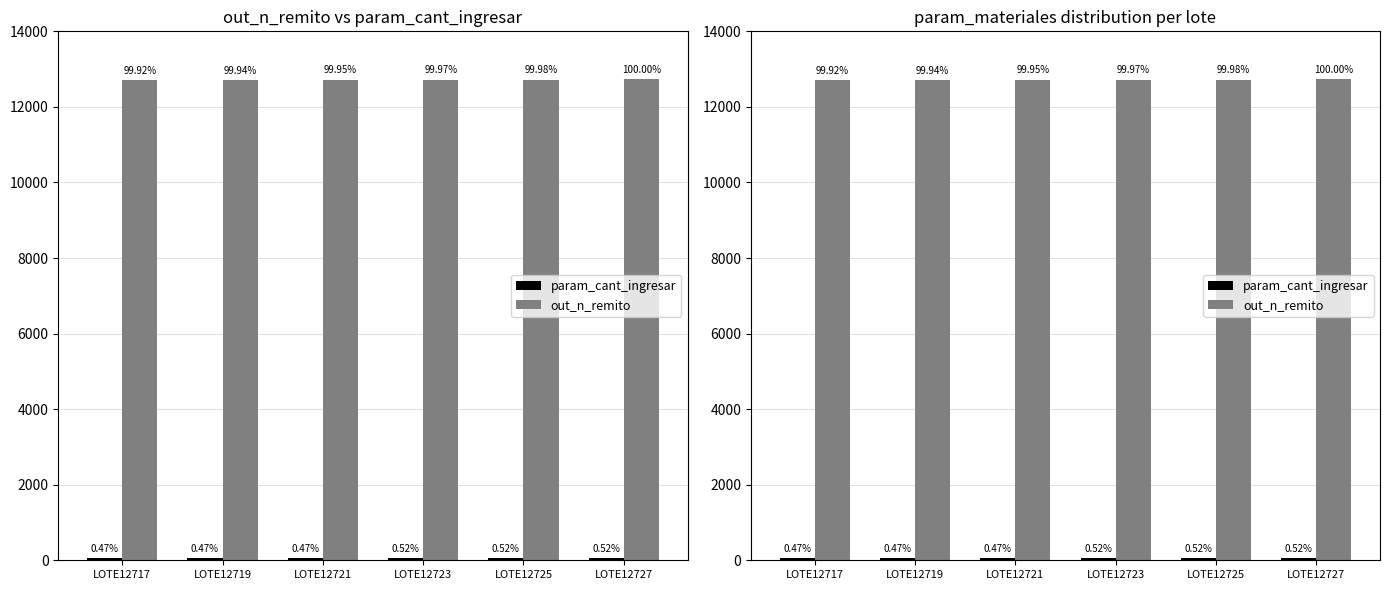

What is the sum of the param_cant_ingresar values at LOTE12723 and LOTE12725?

132